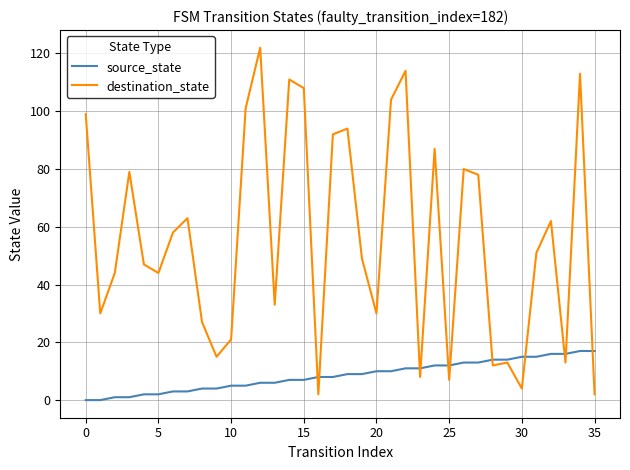

What is the minimum value for destination_state?

2